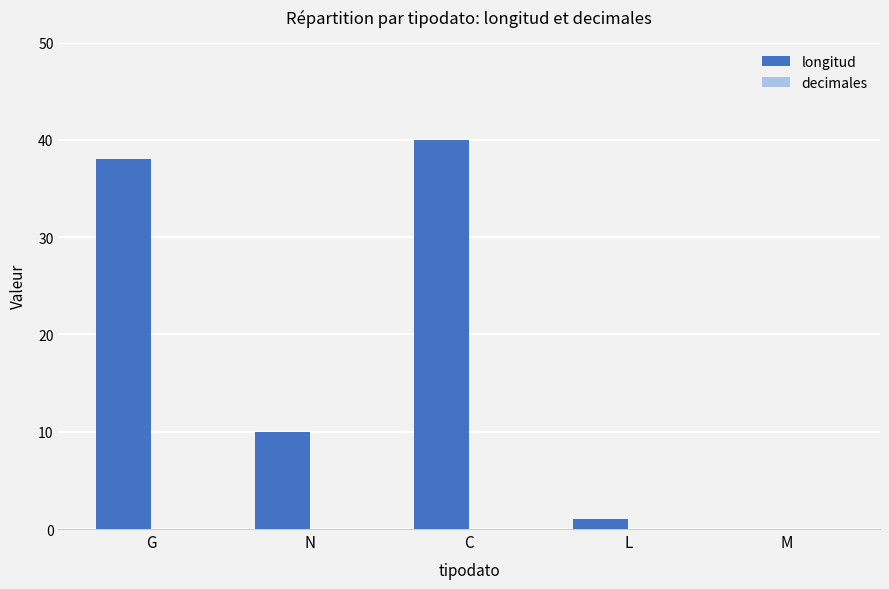

Are the bars horizontal?

No